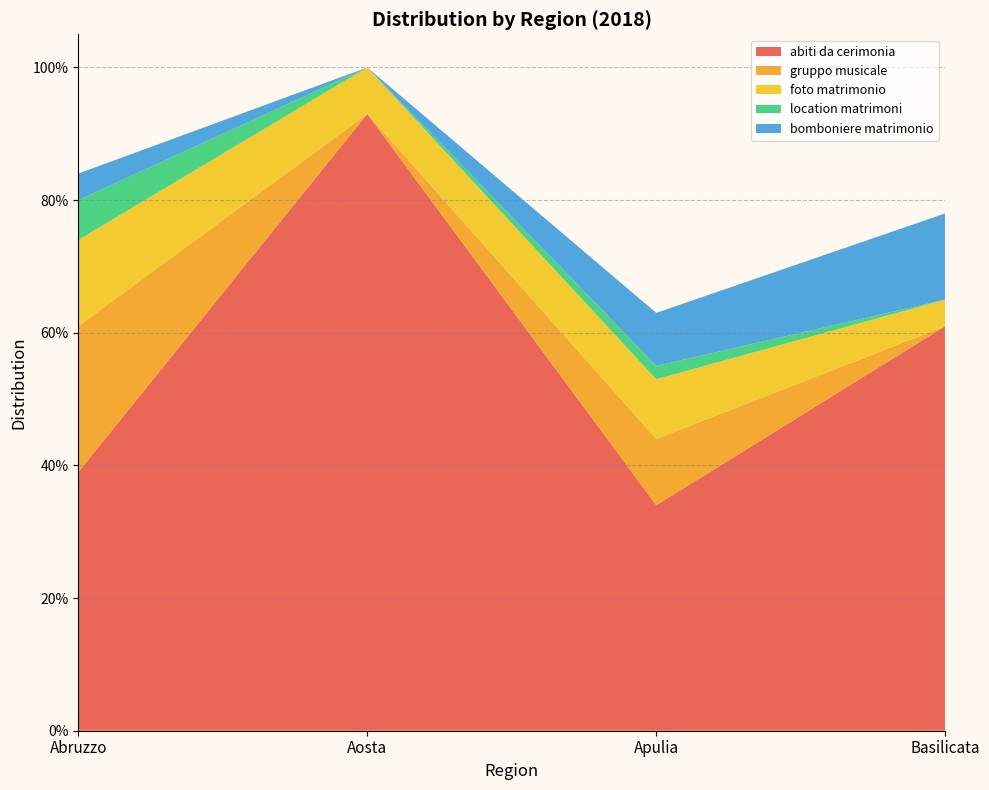

Reading right to left, transcribe all the data shown in this chart.

abiti da cerimonia: 0.6	0.3	0.9	0.4
gruppo musicale: 0.0	0.1	0.0	0.2
foto matrimonio: 0.0	0.1	0.1	0.1
location matrimoni: 0.0	0.0	0.0	0.1
bomboniere matrimonio: 0.1	0.1	0.0	0.0